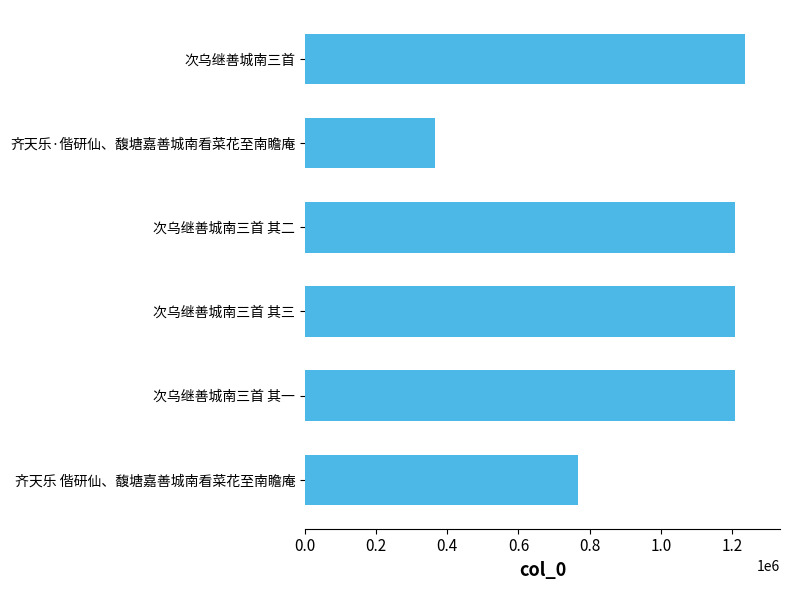

What is the difference between the maximum and minimum values?

869978